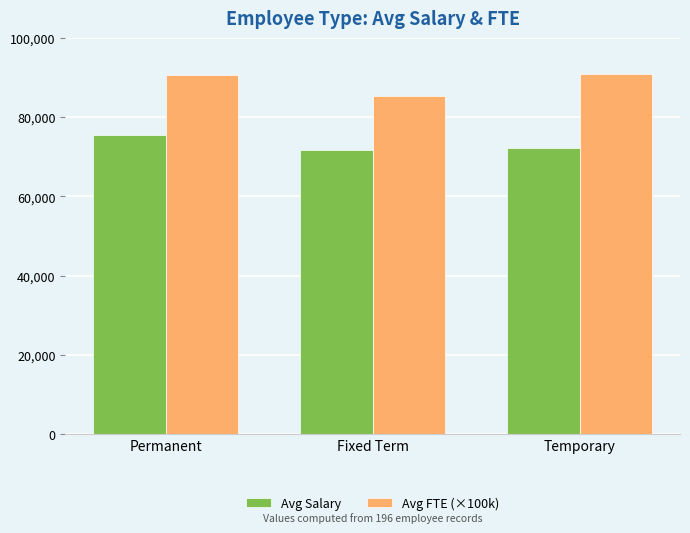

Rank the series by their average value, from lowest to highest.

Avg Salary, Avg FTE (×100k)